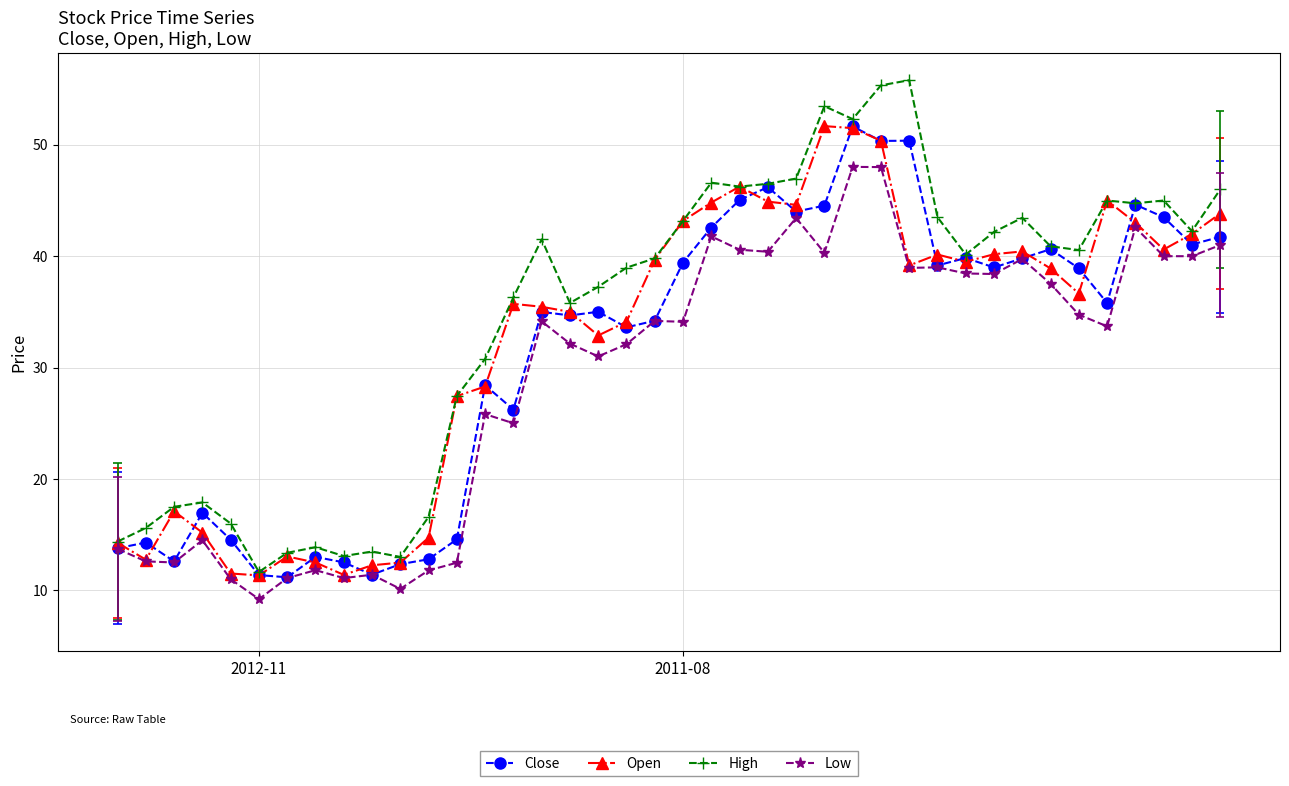

At which category does the chart reach its peak across all series?

28